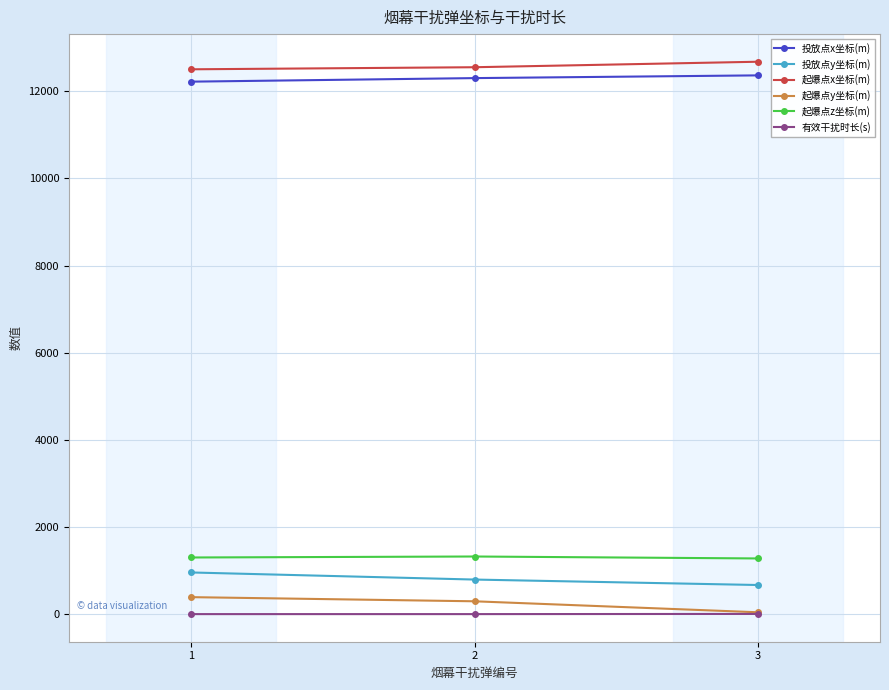

Is the value of 起爆点x坐标(m) at 1 greater than the value of 投放点x坐标(m) at 1?

Yes